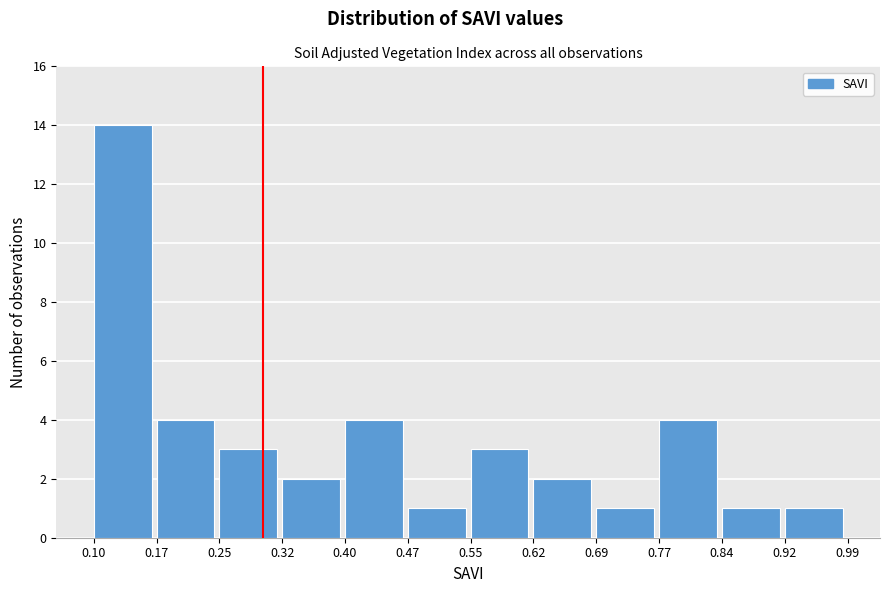

Reading left to right, list every bar in this chart as the range it spans on the x-axis followed by its height. The values are not printed on the chart, so give them approximately, as read against the axis.

0.10 to 0.17: 14
0.17 to 0.25: 4
0.25 to 0.32: 3
0.32 to 0.40: 2
0.40 to 0.47: 4
0.47 to 0.55: 1
0.55 to 0.62: 3
0.62 to 0.69: 2
0.69 to 0.77: 1
0.77 to 0.84: 4
0.84 to 0.92: 1
0.92 to 0.99: 1